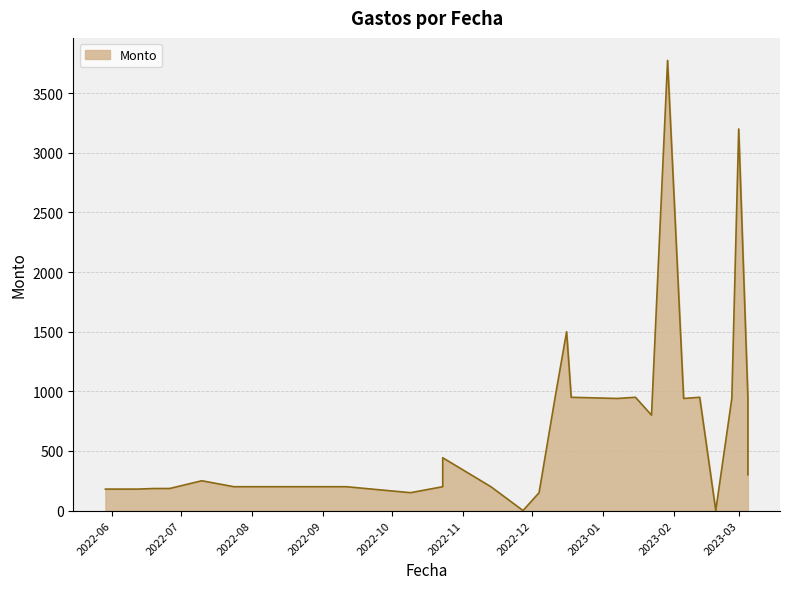

What is the average value?

710